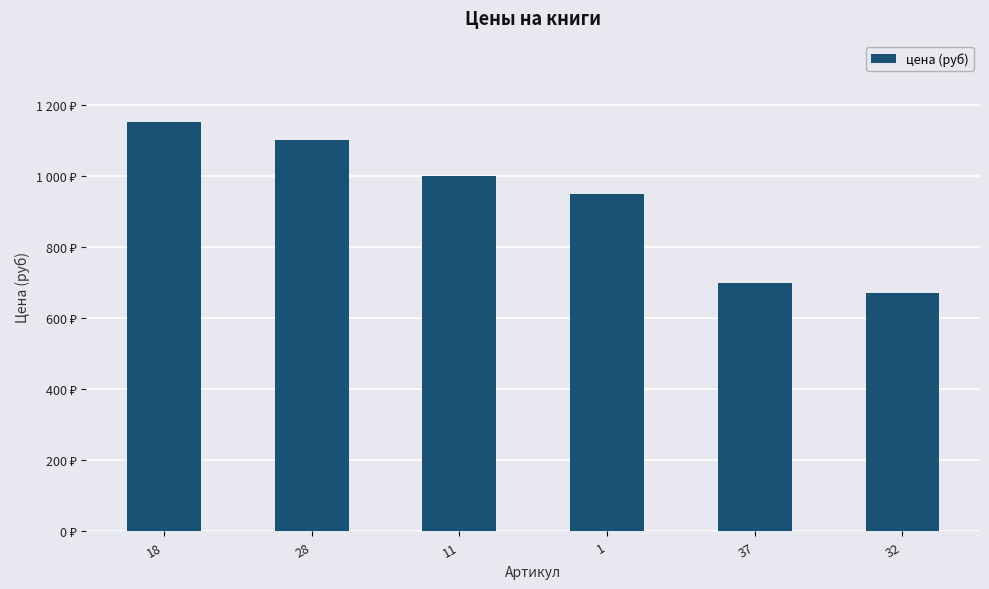

Where is the data nearest to the value 910?

1